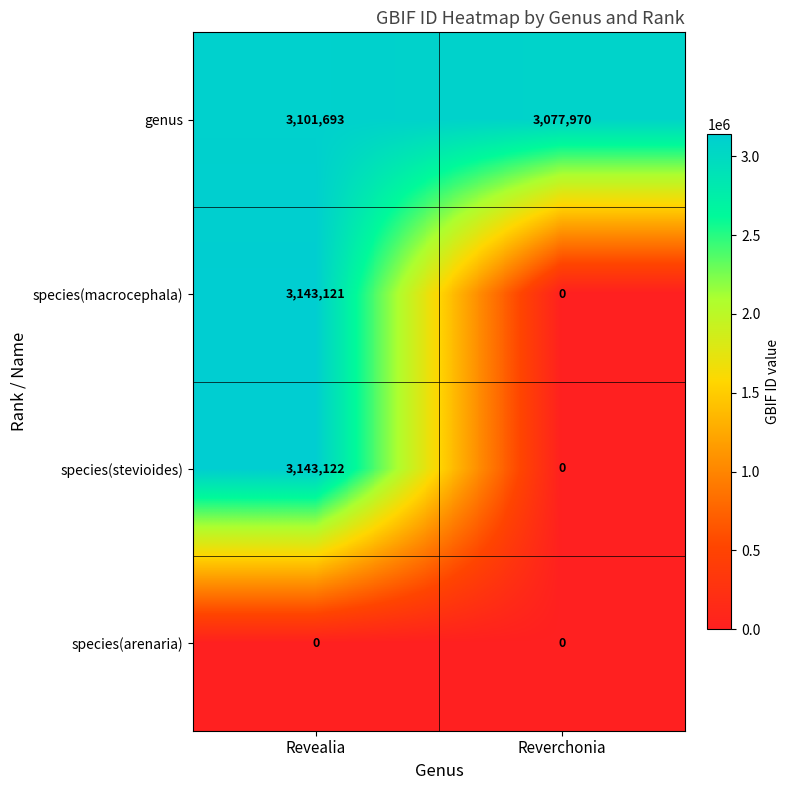

Reading left to right, list all the values displayed in this chart.

genus: 3101693	3077970
species(macrocephala): 3143121	0
species(stevioides): 3143122	0
species(arenaria): 0	0